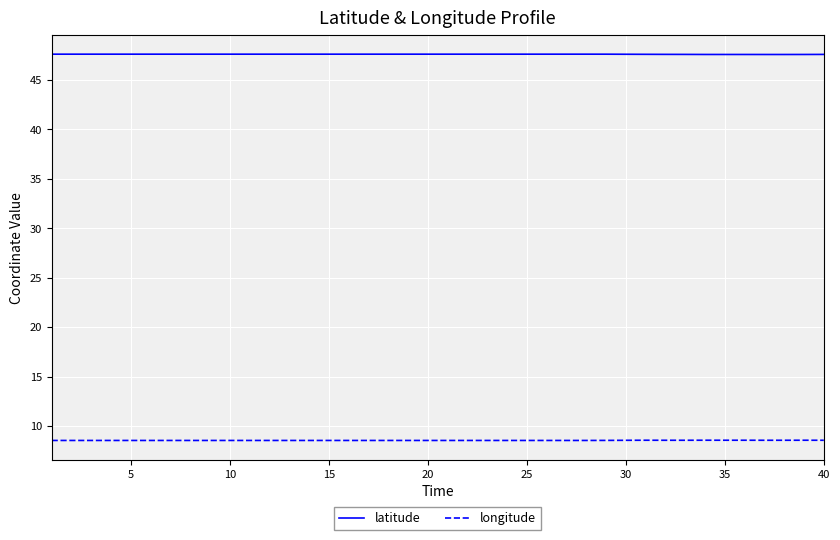

Which series has the largest total across all categories?

latitude